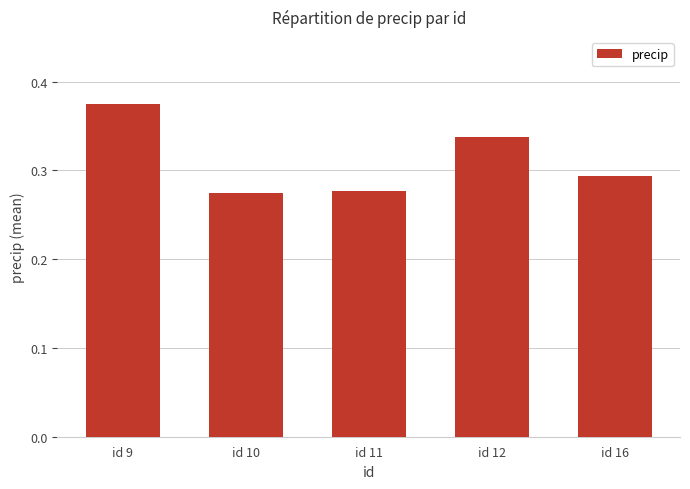

Count the values in the range 0 to 1.

5